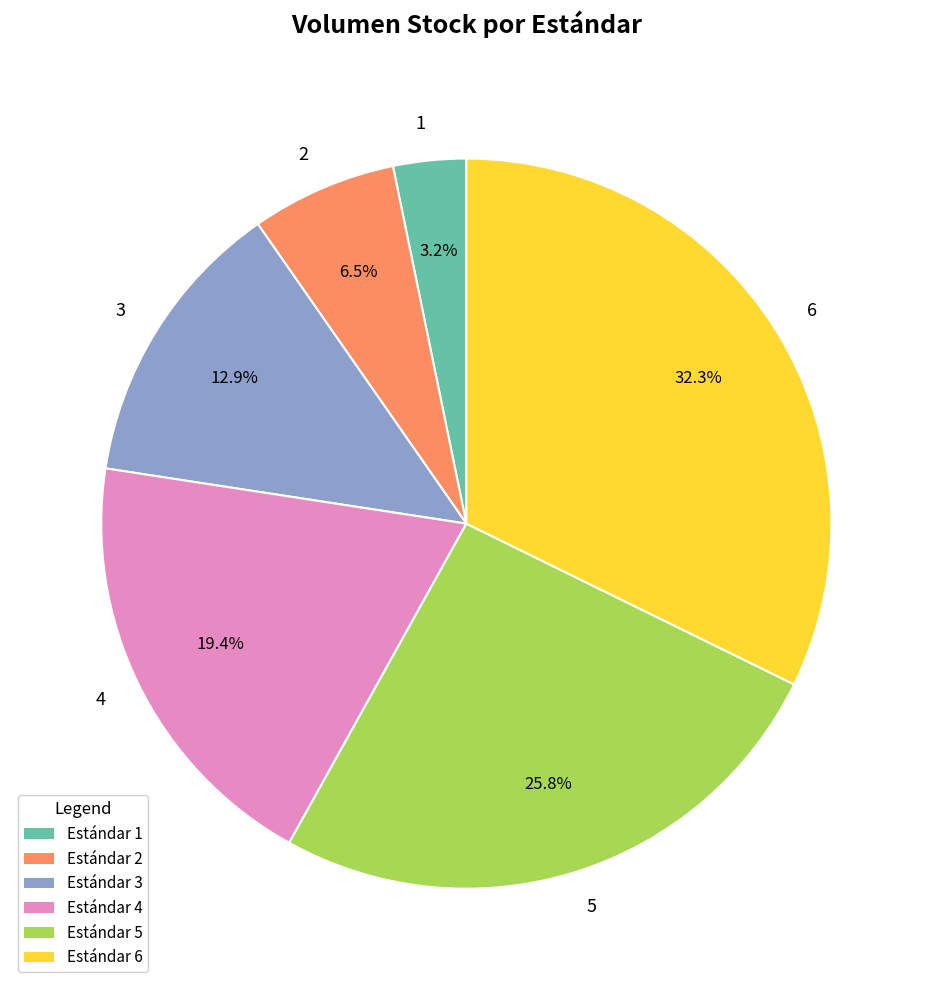

To the nearest percent, what is the average slice percentage?

17%